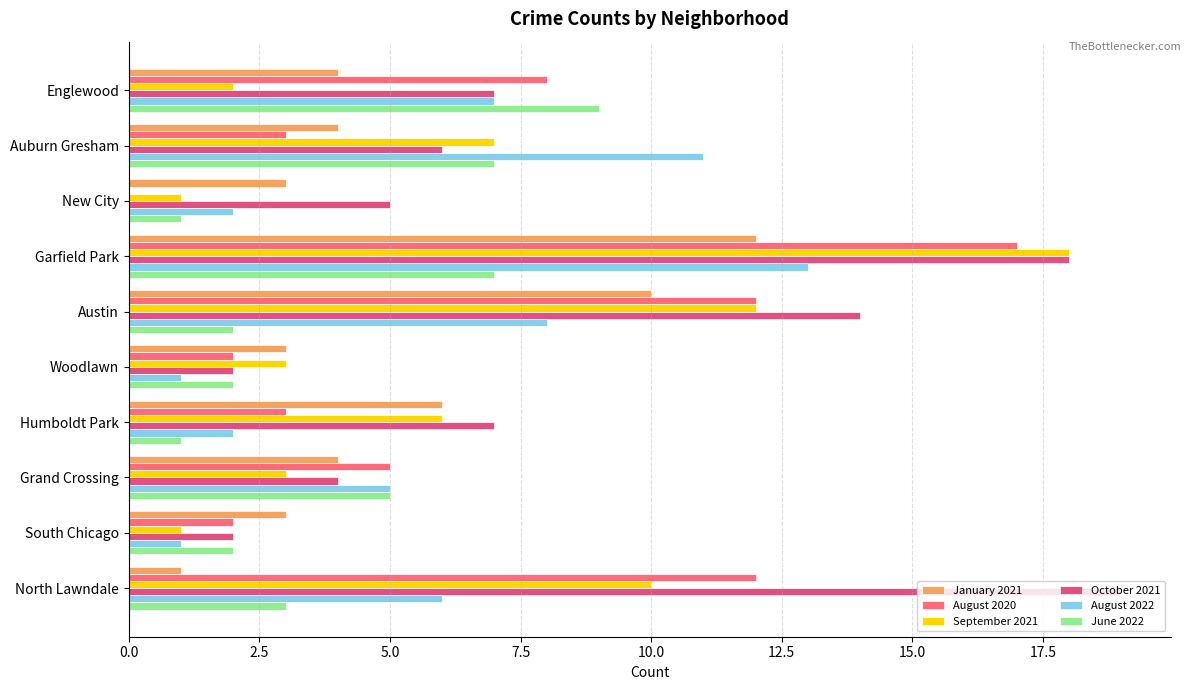

True or false: August 2020 has a value of 12 at North Lawndale.

True